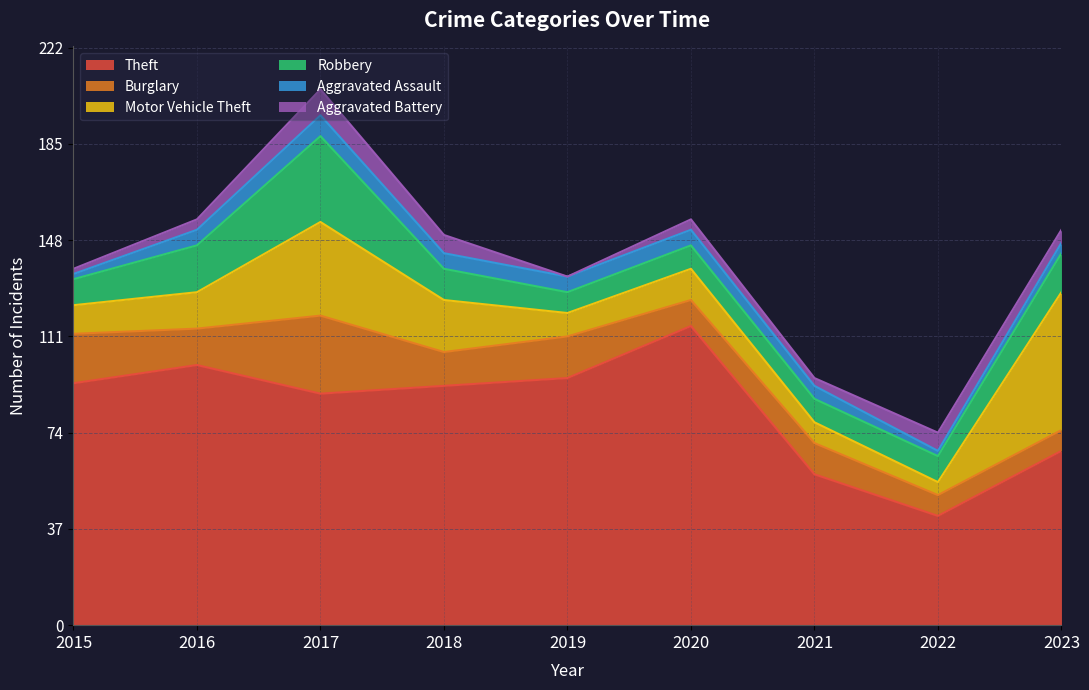

Where does the Burglary series first go above 13?

2015